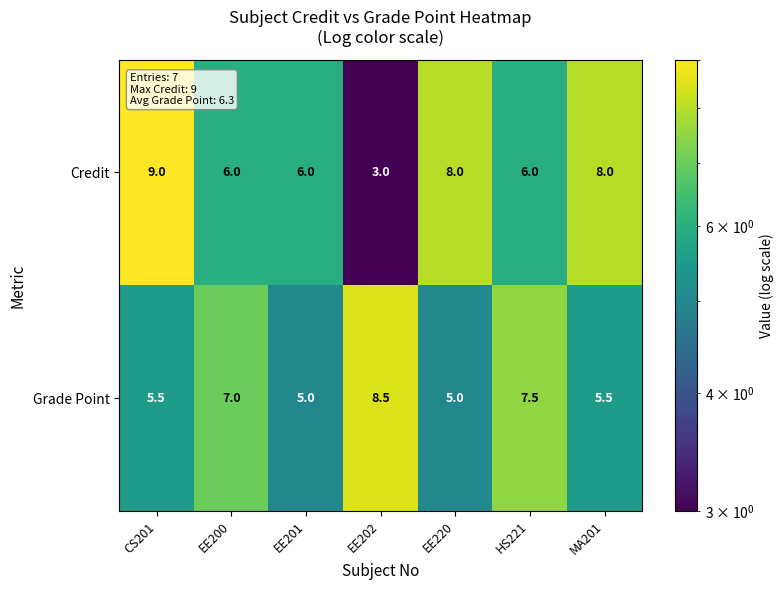

Reading left to right, extract all data points from this chart.

Credit: CS201=9.0	EE200=6.0	EE201=6.0	EE202=3.0	EE220=8.0	HS221=6.0	MA201=8.0
Grade Point: CS201=5.5	EE200=7.0	EE201=5.0	EE202=8.5	EE220=5.0	HS221=7.5	MA201=5.5